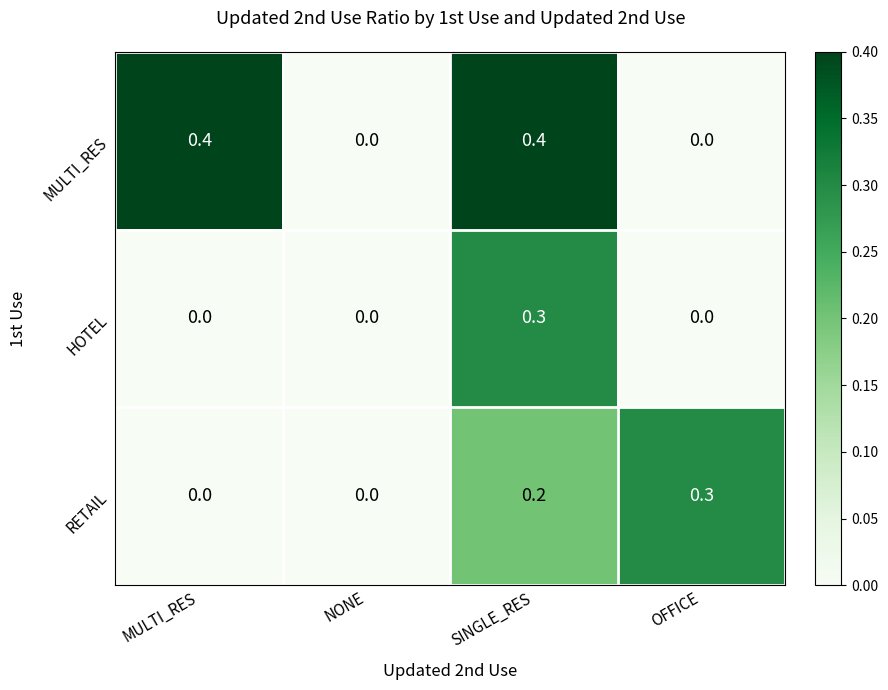

Rank the series by their average value, from highest to lowest.

MULTI_RES, RETAIL, HOTEL